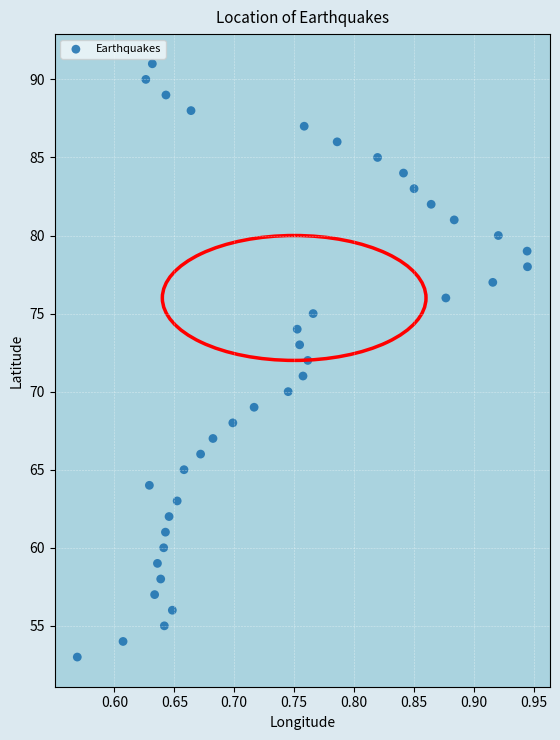

What is the range of Y values (max minus min)?

38